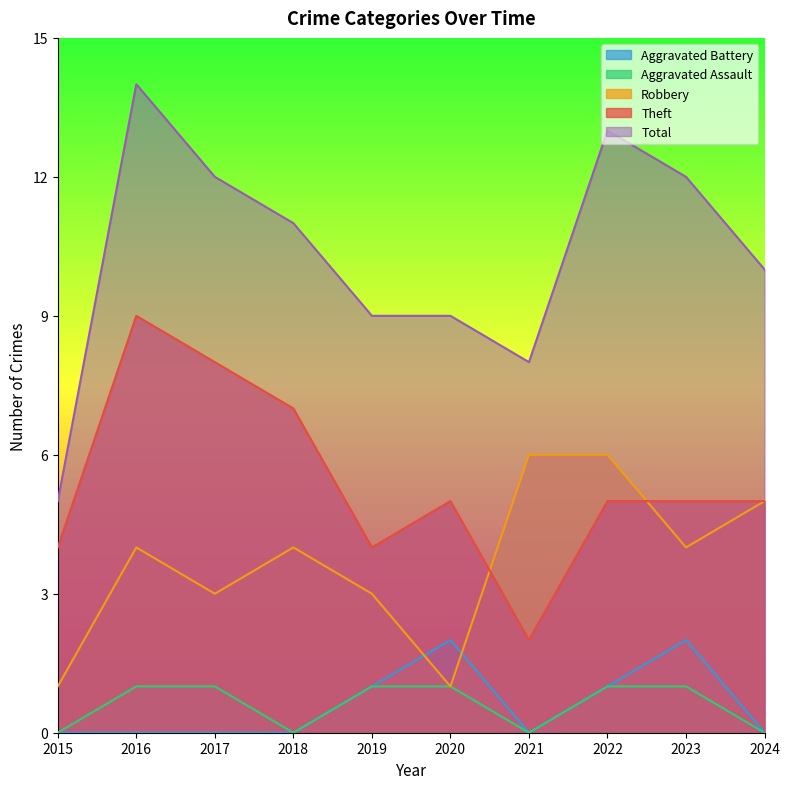

At which category does Robbery reach its first local peak?

2016